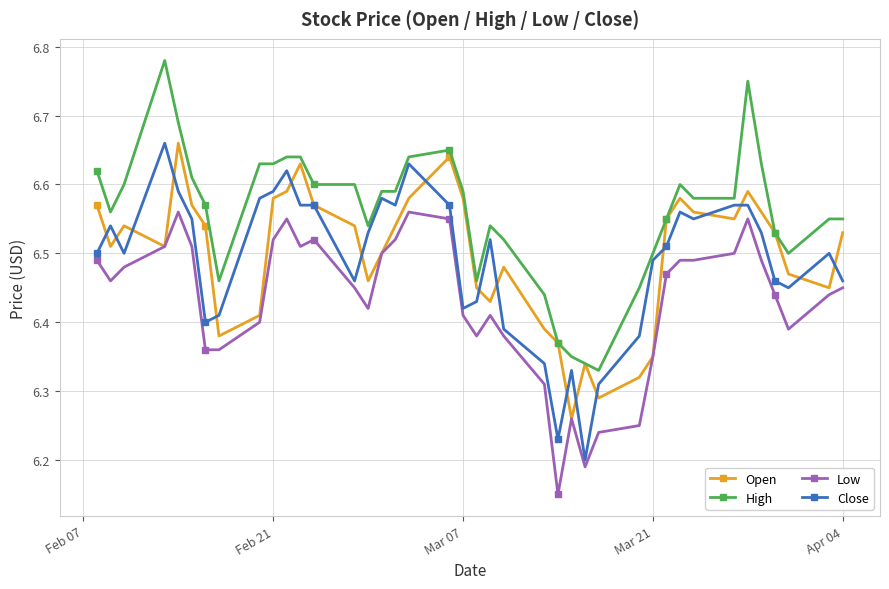

At how many categories does at least one series exceed 6?

40